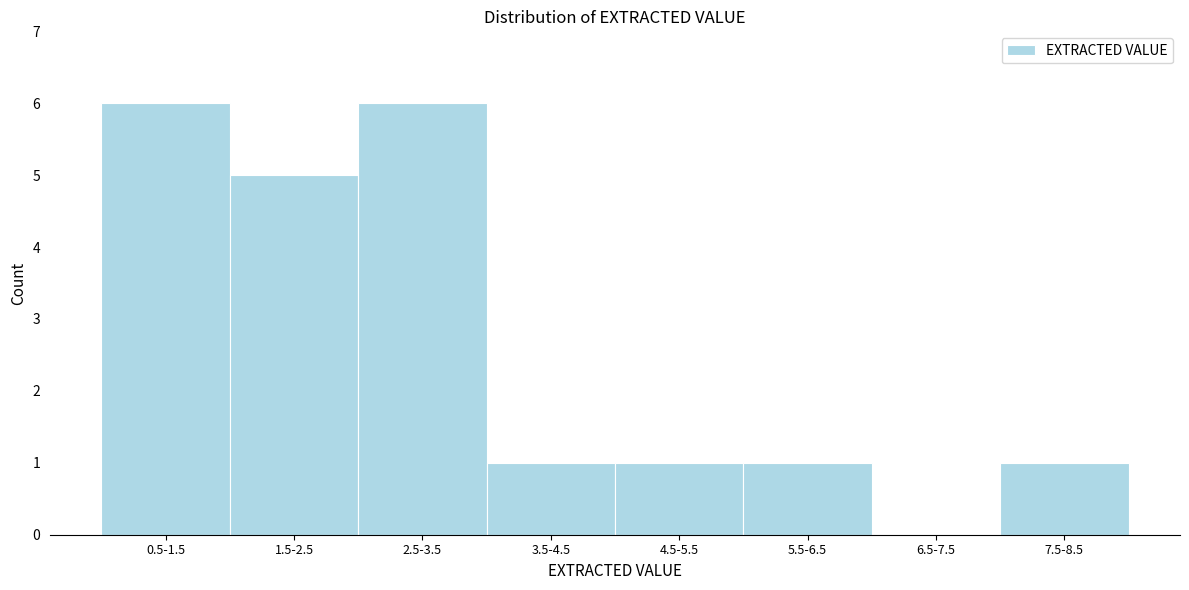

Reading right to left, extract all data points from this chart.

7.5-8.5=1	6.5-7.5=0	5.5-6.5=1	4.5-5.5=1	3.5-4.5=1	2.5-3.5=6	1.5-2.5=5	0.5-1.5=6